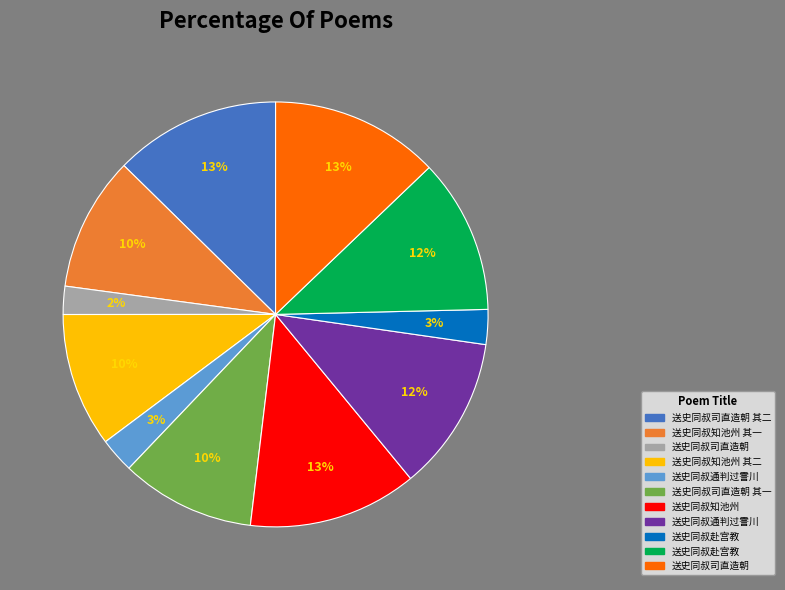

To the nearest percent, what is the difference between the largest and smallest slice percentages?

11%